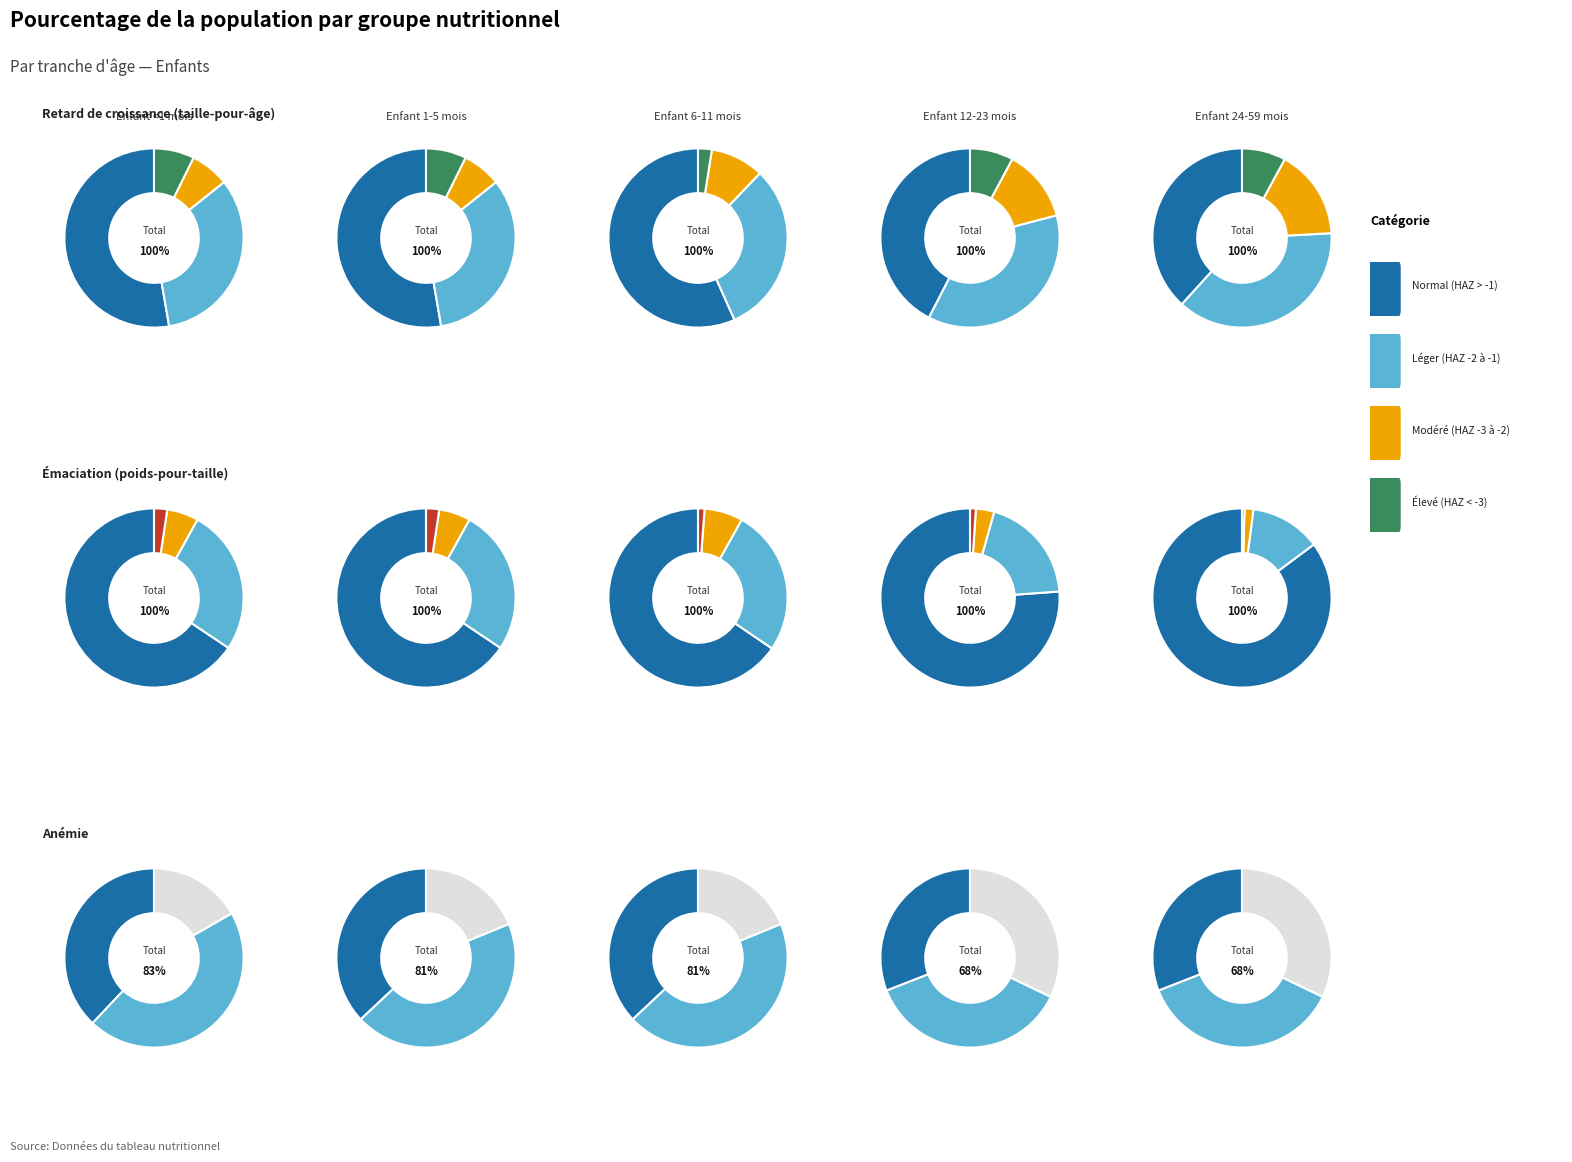

Do Enfant 1-5 mois and Enfant <1 mois together represent more than half of the pie?

No